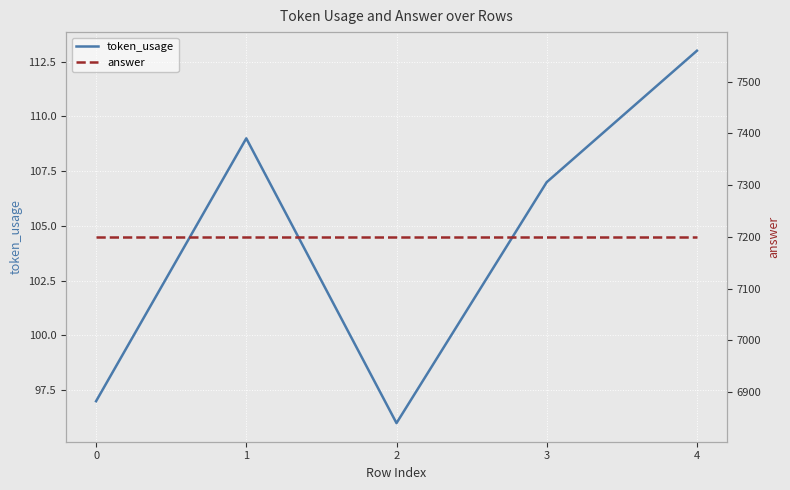

Reading left to right, transcribe all the data shown in this chart.

token_usage: 97	109	96	107	113
answer: 7200	7200	7200	7200	7200